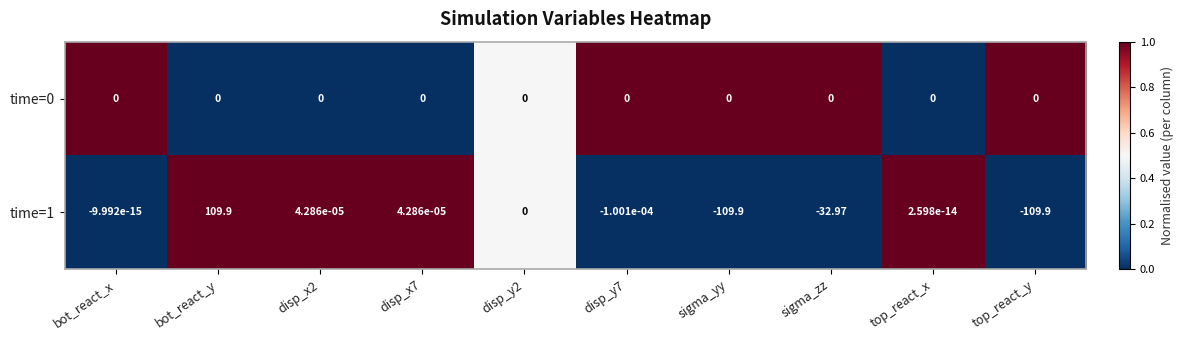

Between sigma_zz and top_react_x, which series saw the biggest shift?

time=1